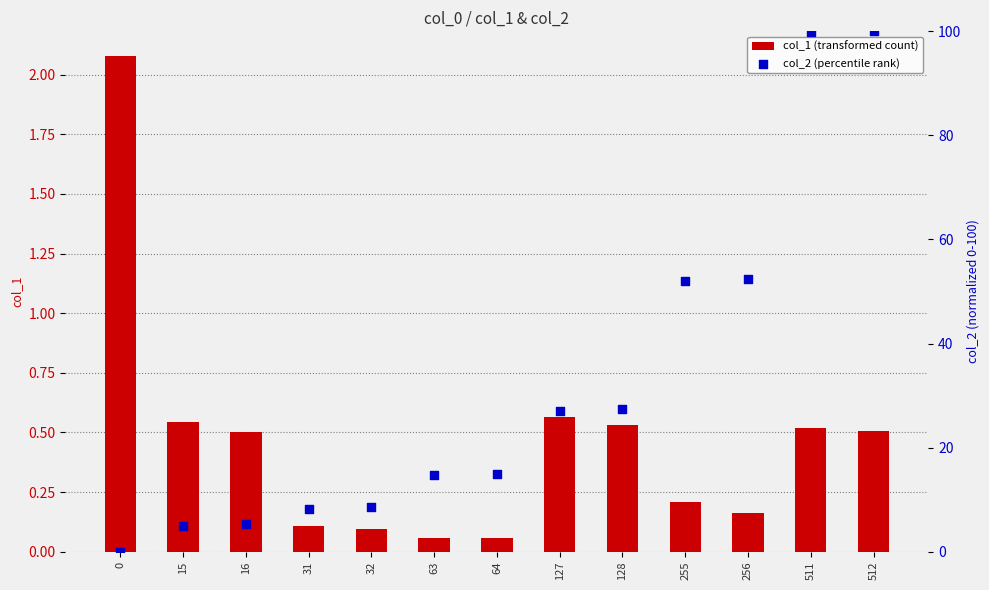

What are all the series names shown in the legend?

col_1 (transformed count), col_2 (percentile rank)